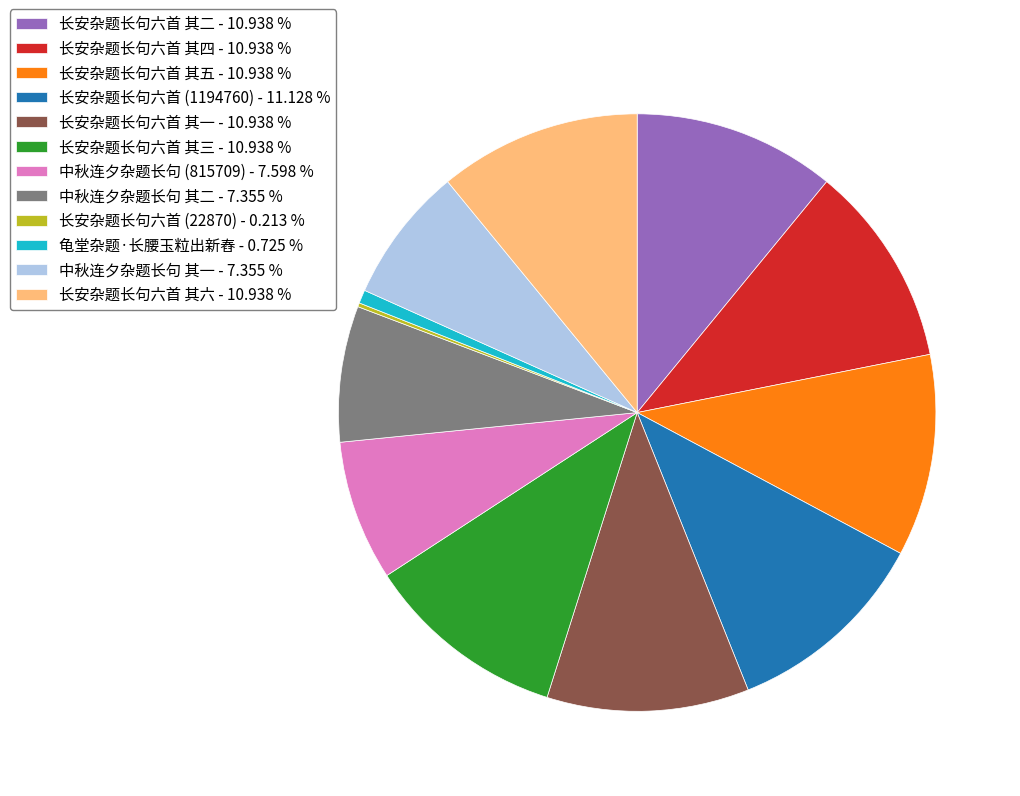

Is 长安杂题长句六首 其三 the majority of the pie?

No